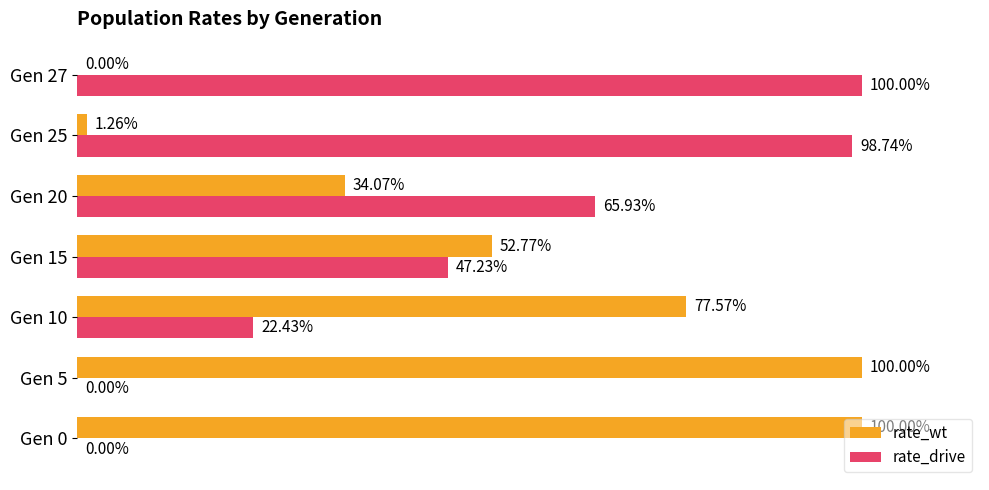

What position from the right is 0.0?

7